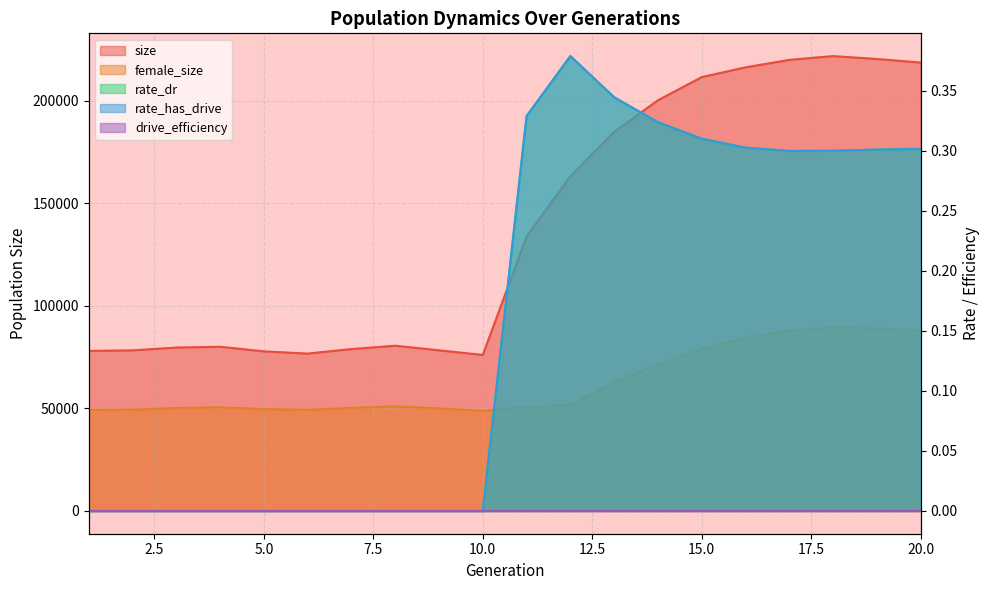

Reading left to right, extract all data points from this chart.

size: 1=78036.0	2=78279.0	3=79645.0	4=80041.0	5=77795.0	6=76708.0	7=78911.0	8=80540.0	9=78299.0	10=76041.0	11=133891.0	12=163133.0	13=184759.0	14=200152.0	15=211456.0	16=216204.0	17=219846.0	18=221696.0	19=220286.0	20=218543.0
female_size: 1=49232.0	2=49402.0	3=50165.0	4=50507.0	5=49657.0	6=49330.0	7=50216.0	8=51002.0	9=49971.0	10=48801.0	11=50600.0	12=51609.0	13=62791.0	14=71404.0	15=78939.0	16=84392.0	17=87865.0	18=89319.0	19=88949.0	20=87975.0
rate_dr: 1=0.0	2=0.0	3=0.0	4=0.0	5=0.0	6=0.0	7=0.0	8=0.0	9=0.0	10=0.0	11=0.3	12=0.4	13=0.3	14=0.3	15=0.3	16=0.3	17=0.3	18=0.3	19=0.3	20=0.3
rate_has_drive: 1=0.0	2=0.0	3=0.0	4=0.0	5=0.0	6=0.0	7=0.0	8=0.0	9=0.0	10=0.0	11=0.3	12=0.4	13=0.3	14=0.3	15=0.3	16=0.3	17=0.3	18=0.3	19=0.3	20=0.3